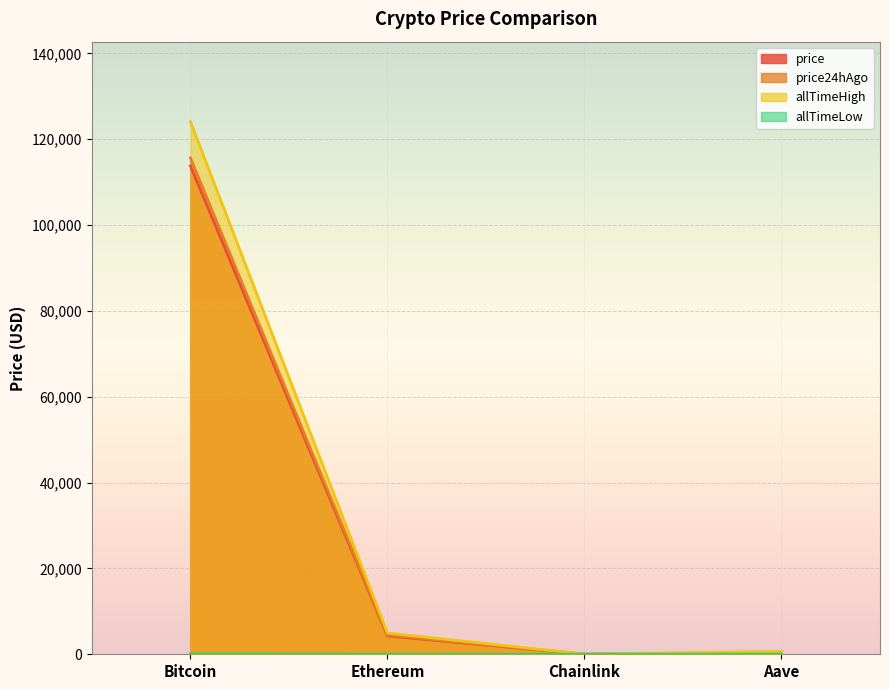

True or false: allTimeHigh and allTimeLow intersect in this chart.

False